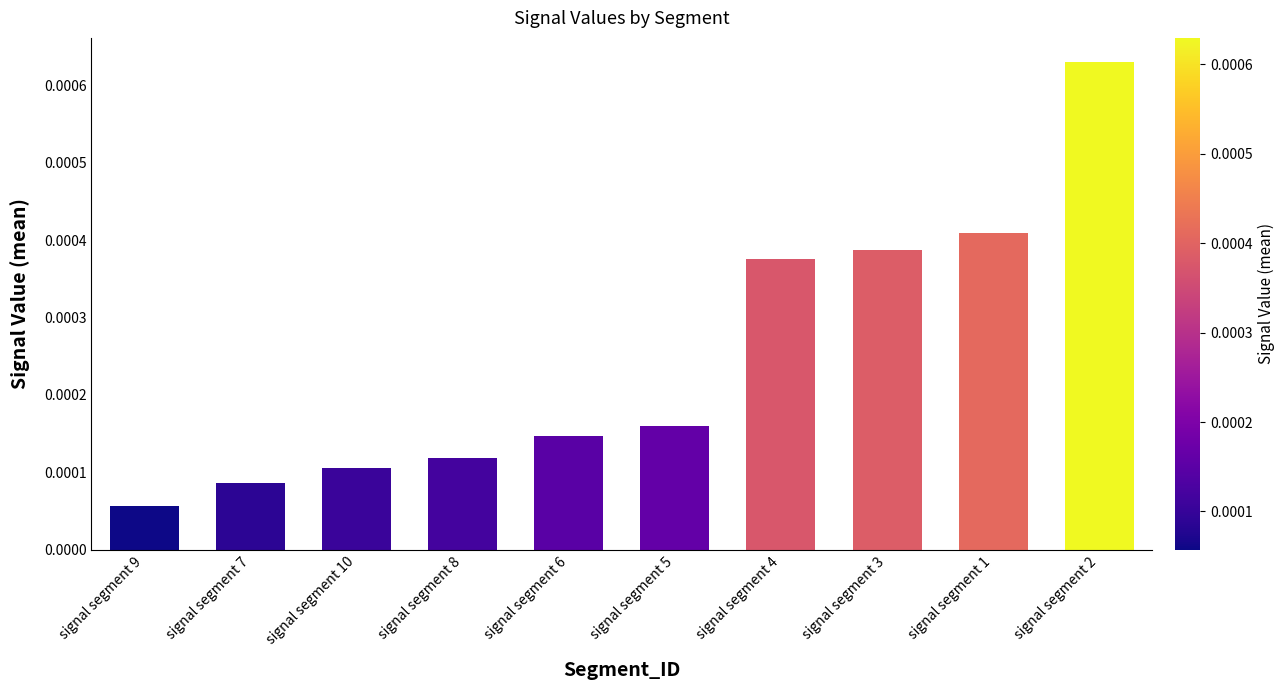

Which category has the lowest value across all series?

signal segment 9